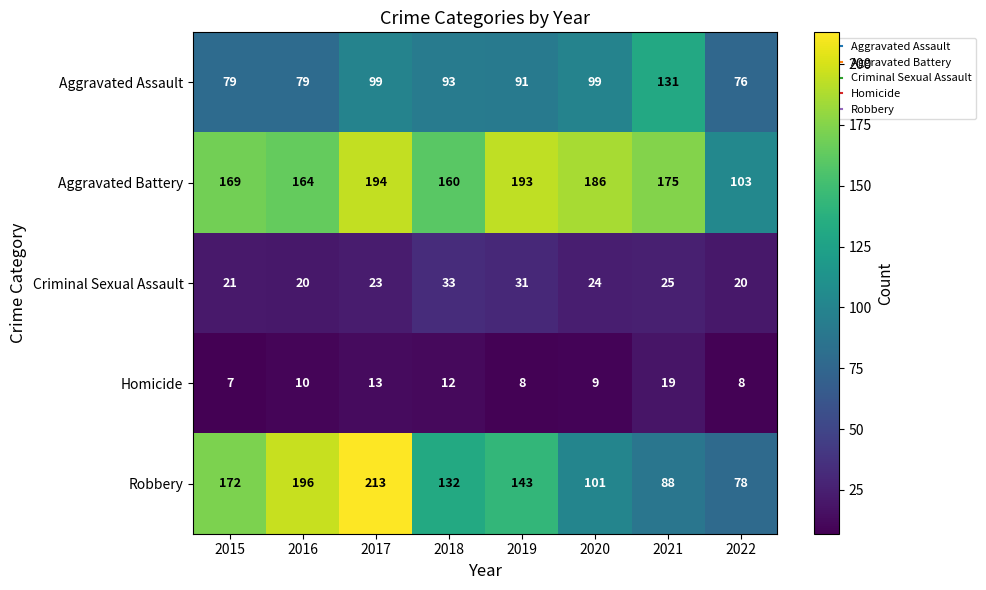

True or false: Robbery has a value of 95 at 2019.

False